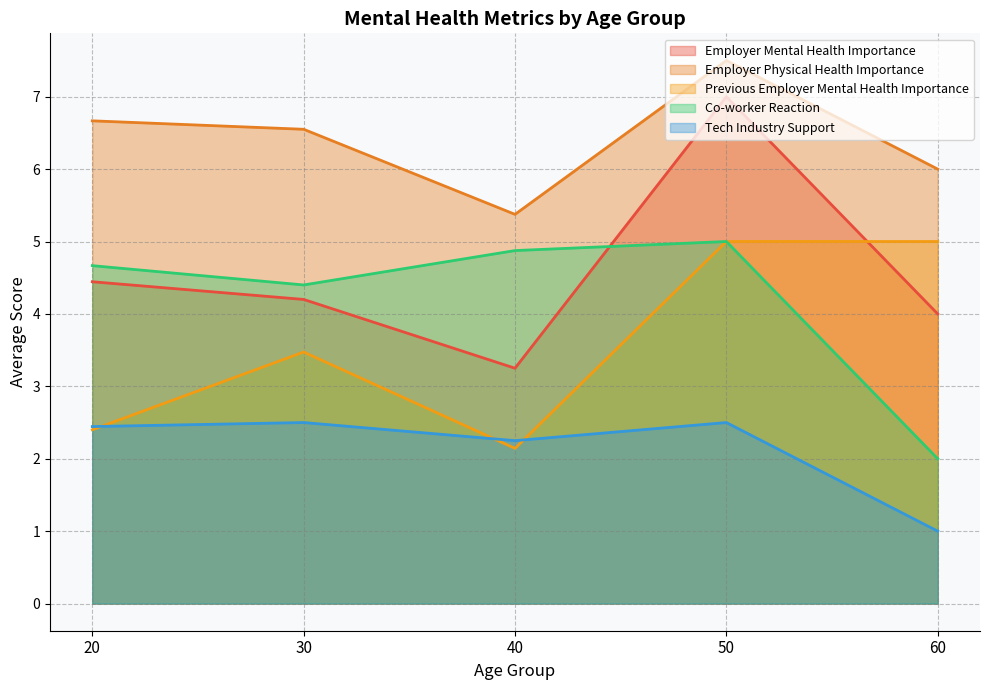

At which category does Previous Employer Mental Health Importance reach its first local valley?

40